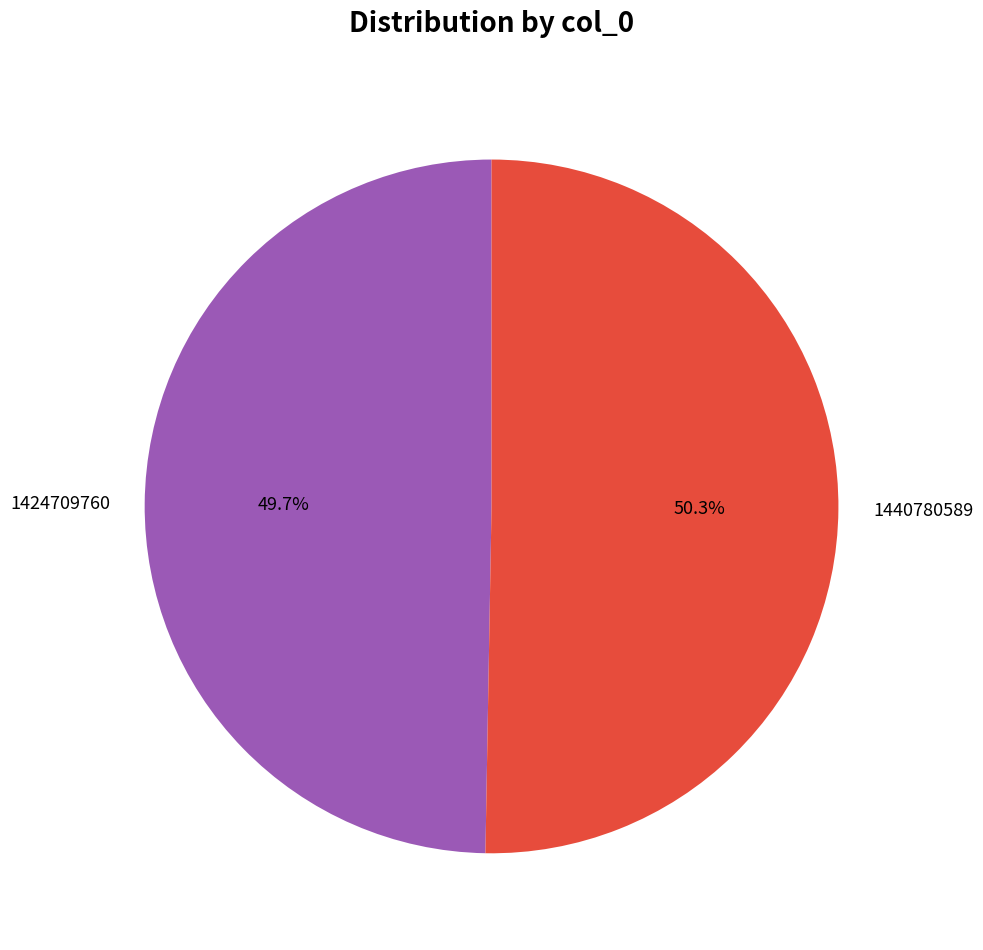

What percentage is the 1440780589 slice, to the nearest percent?

50%